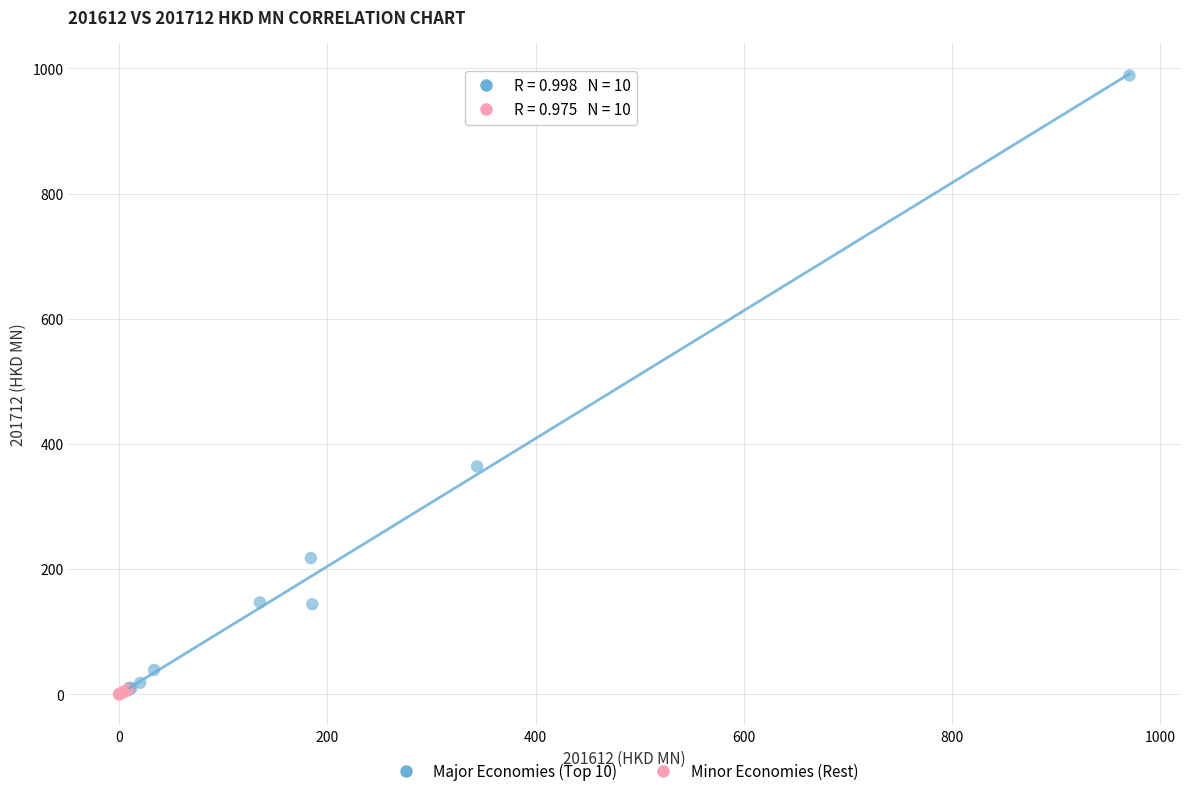

Which series contains the highest Y value?

Major Economies (Top 10)